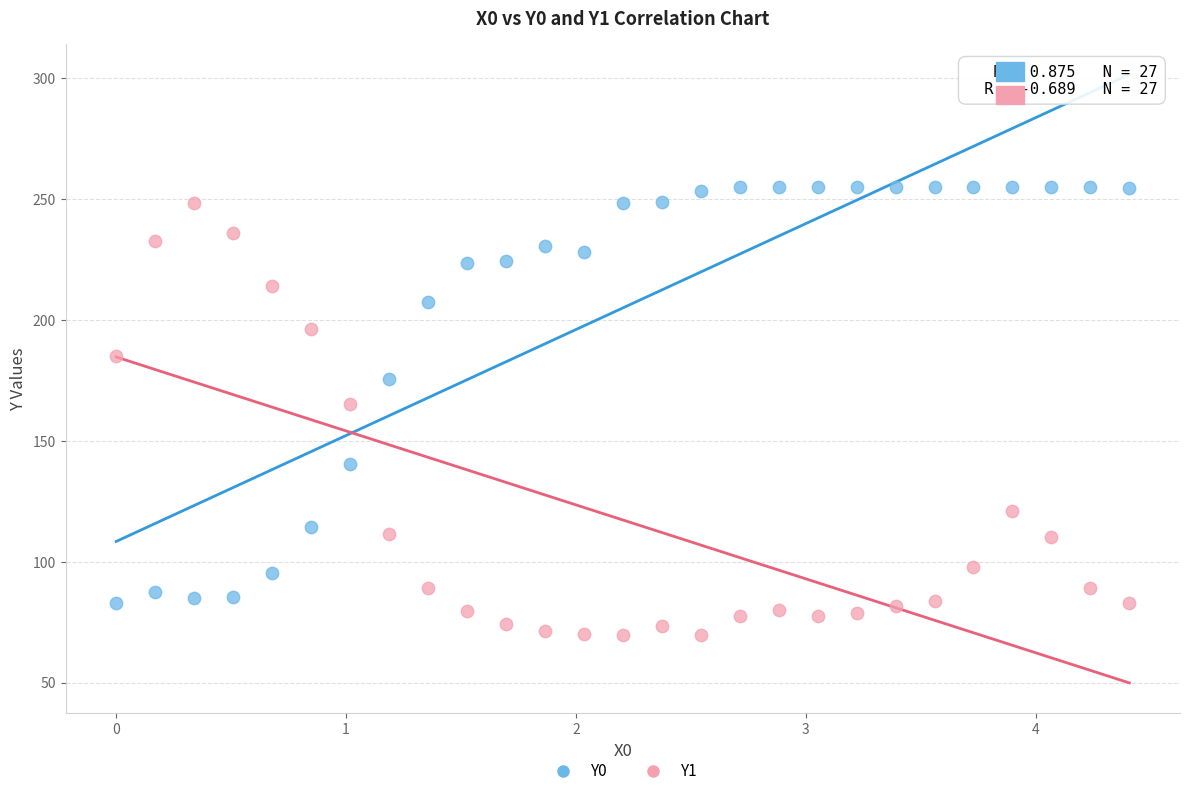

What are all the series names shown in the legend?

Y0, Y1